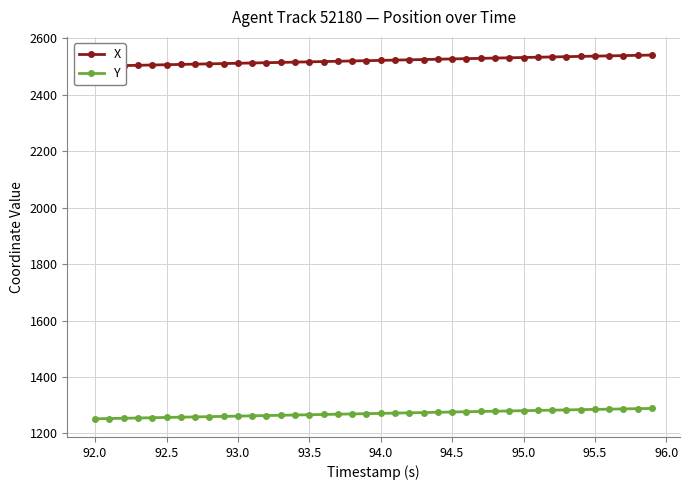

The value of Y at 95.5 is 1285.1. True or false?

True